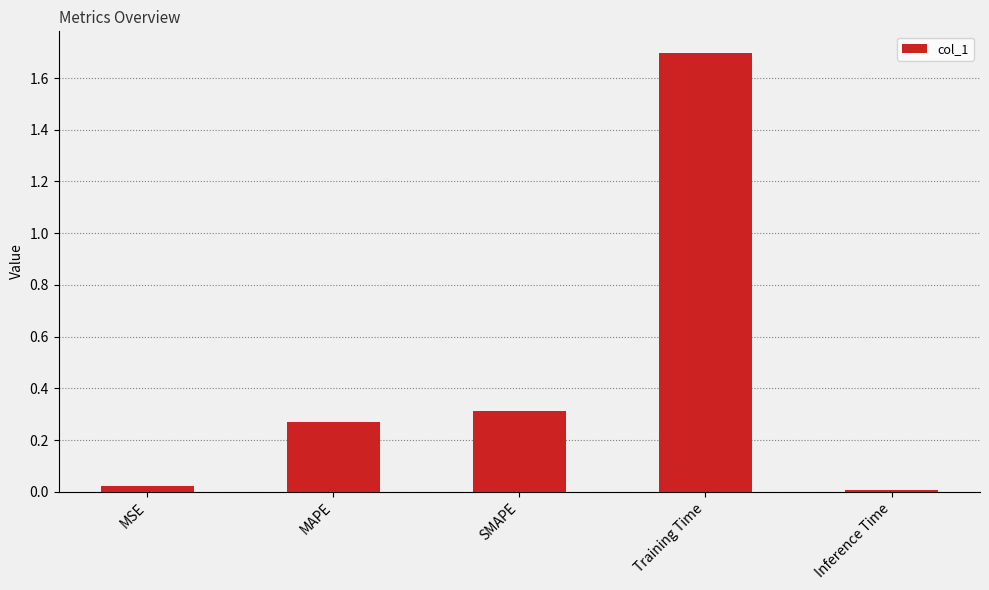

Is it true that the value at Training Time is 1.1?

False